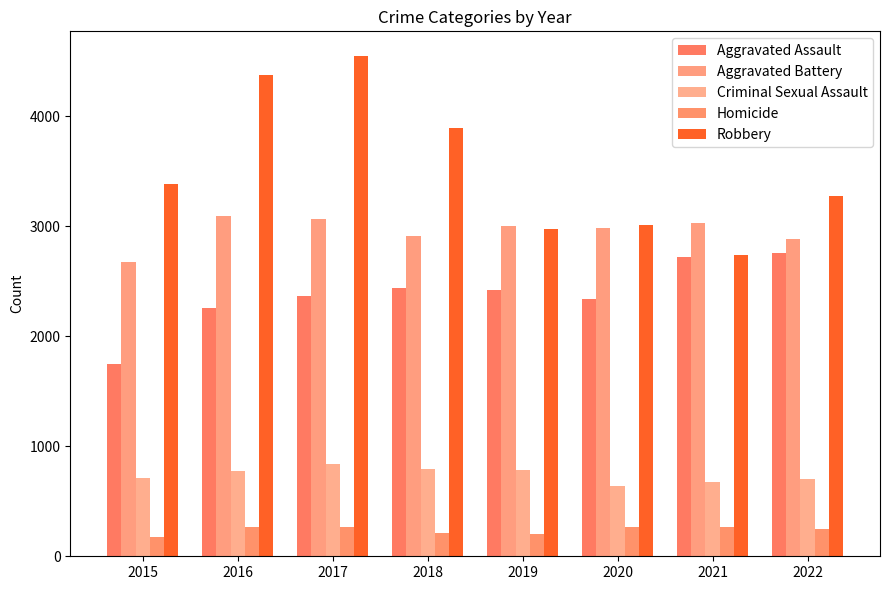

What is the value of the Robbery bar at the 6th from the left?

3014